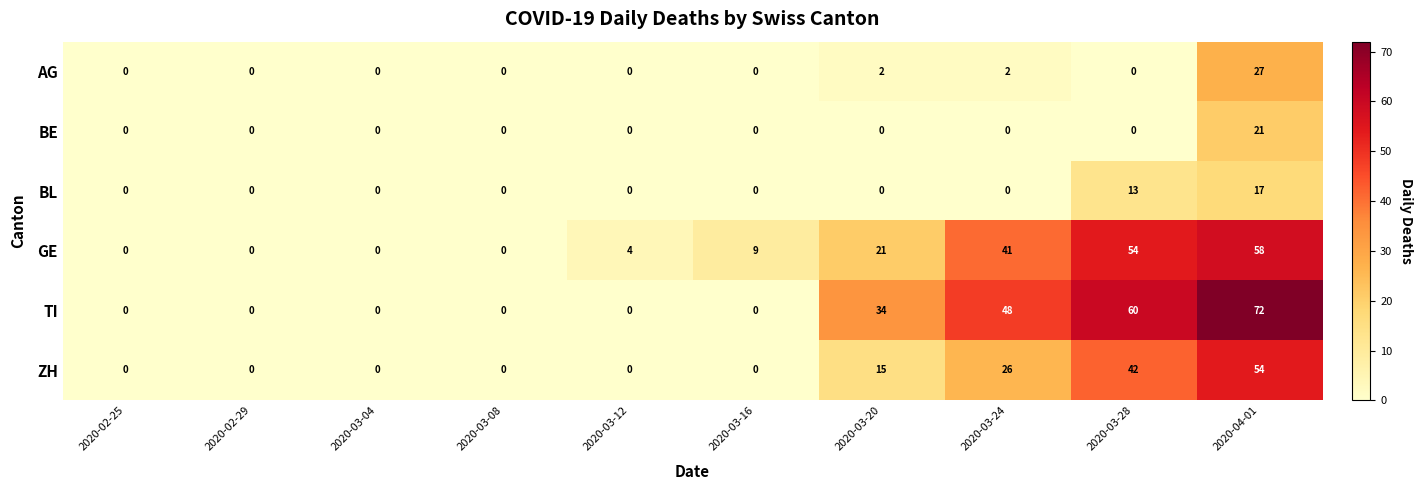

Which series has the widest spread of values?

TI